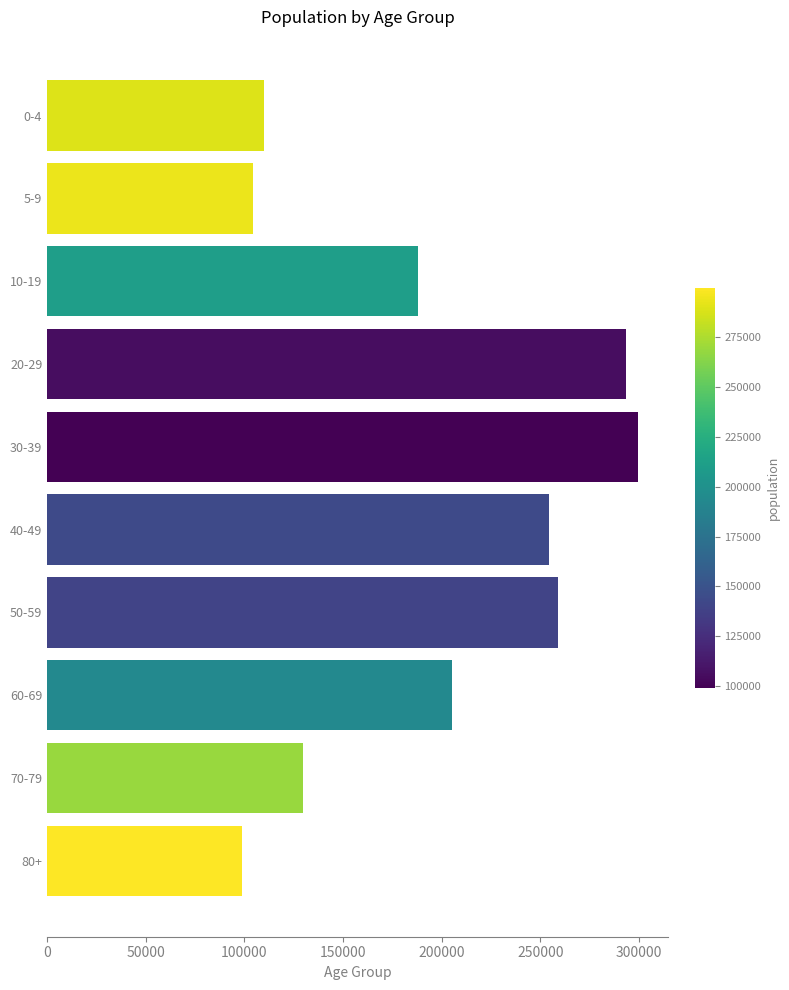

Are the bars grouped side by side (vs. stacked)?

No